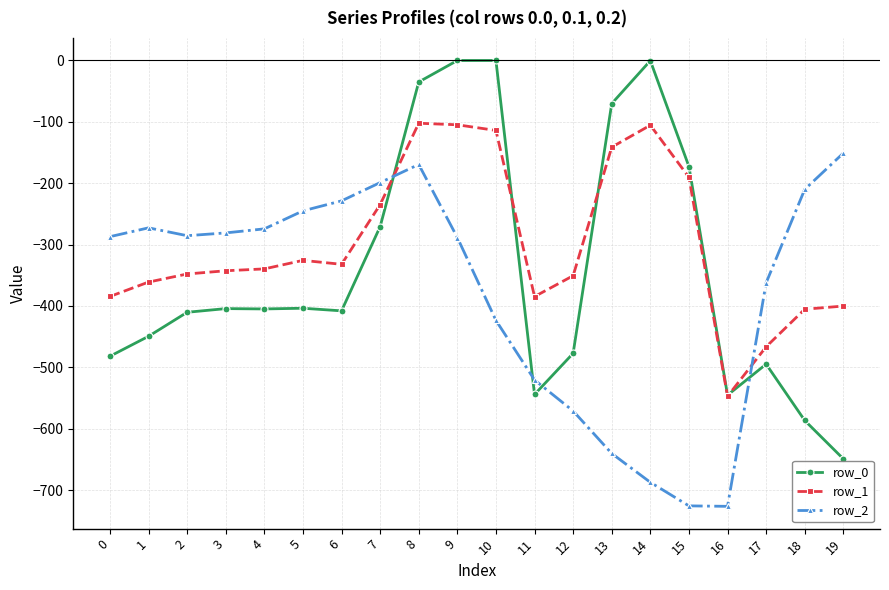

What is the minimum value shown in the chart?

-726.6